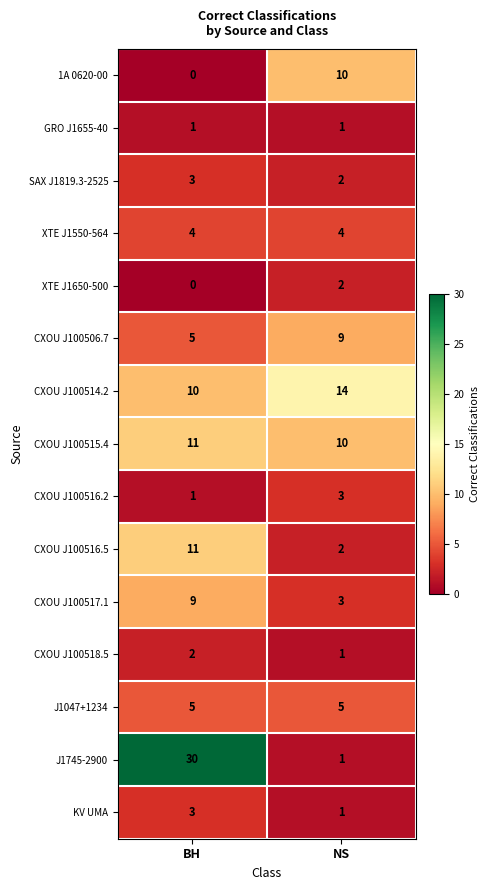

Reading right to left, transcribe all the data shown in this chart.

1A 0620-00: 10	0
GRO J1655-40: 1	1
SAX J1819.3-2525: 2	3
XTE J1550-564: 4	4
XTE J1650-500: 2	0
CXOU J100506.7: 9	5
CXOU J100514.2: 14	10
CXOU J100515.4: 10	11
CXOU J100516.2: 3	1
CXOU J100516.5: 2	11
CXOU J100517.1: 3	9
CXOU J100518.5: 1	2
J1047+1234: 5	5
J1745-2900: 1	30
KV UMA: 1	3